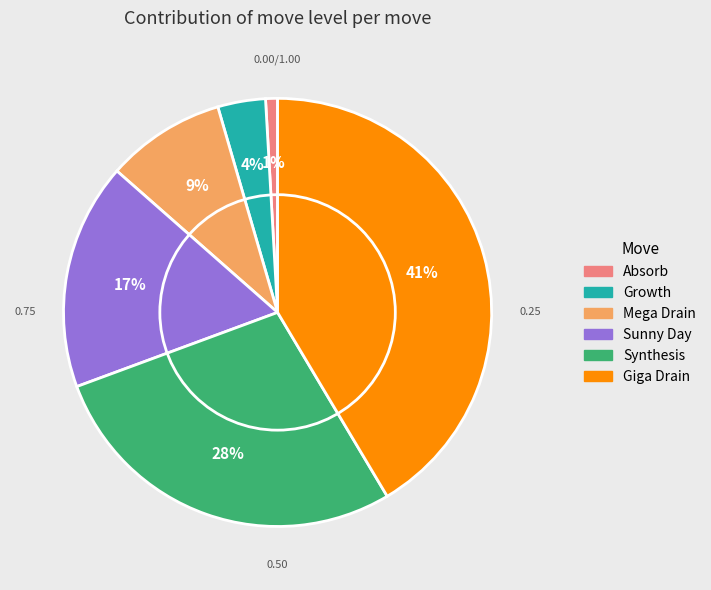

What percentage is the Giga Drain slice, to the nearest percent?

41%